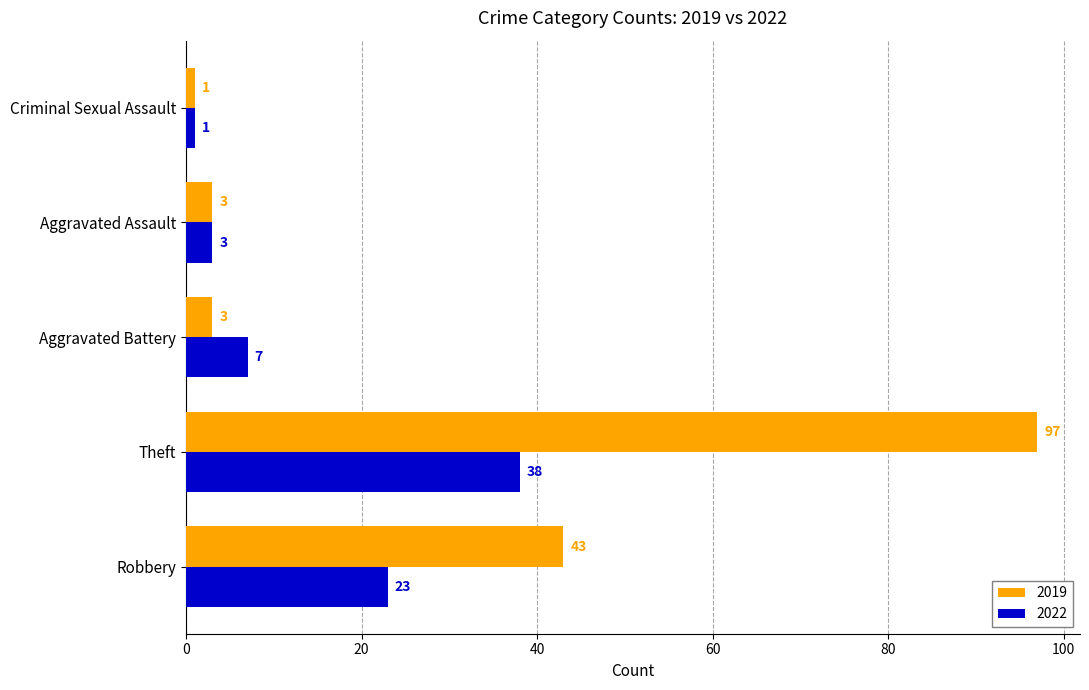

What is the difference between the maximum and second lowest values in the 2019 series?

94